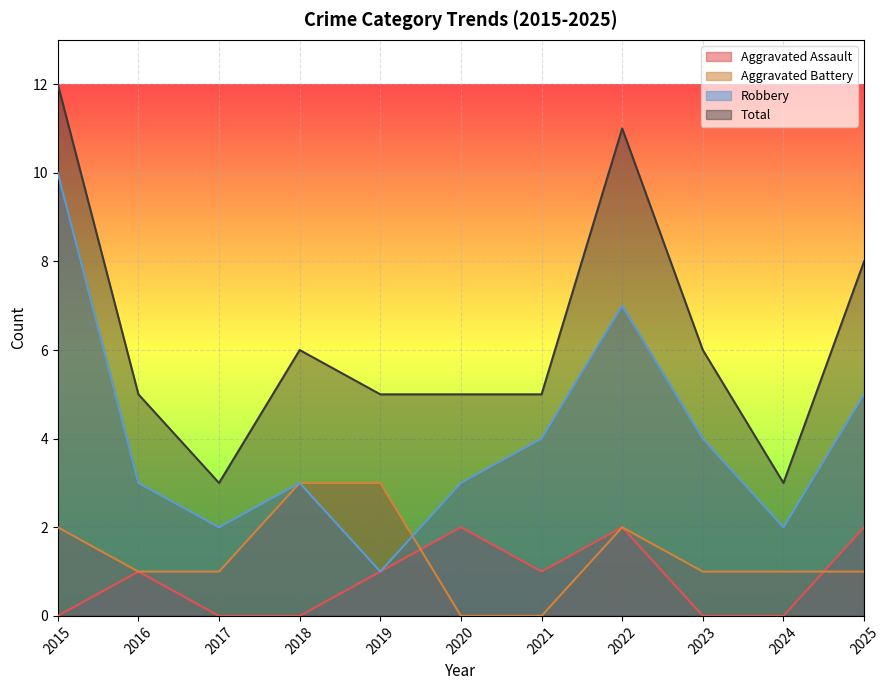

What is the sum of all Aggravated Battery values?

15